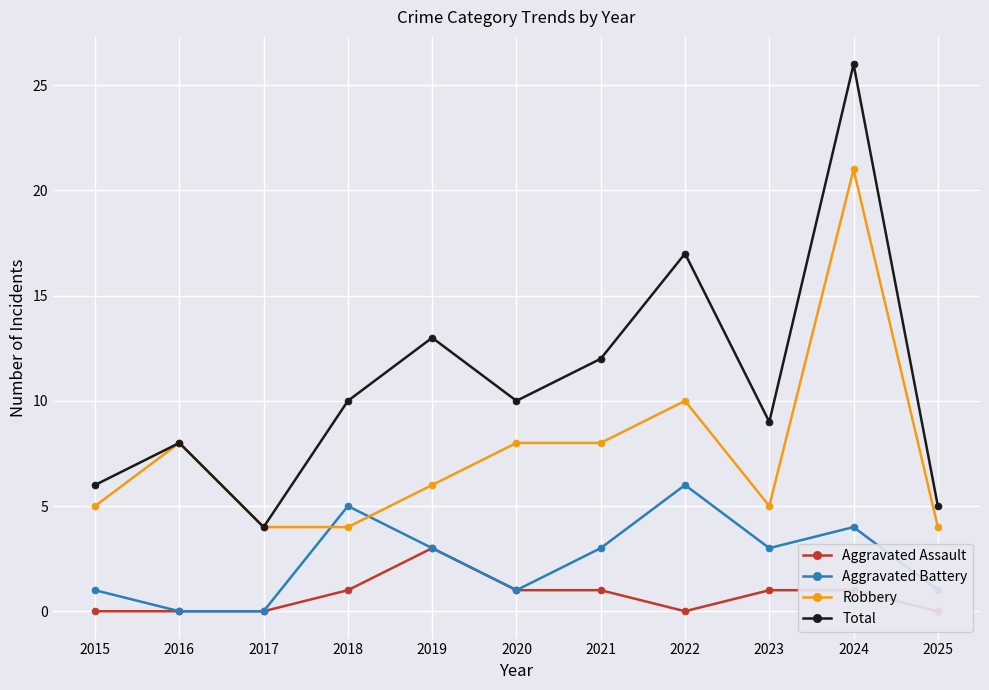

Count the number of data series in this chart.

4